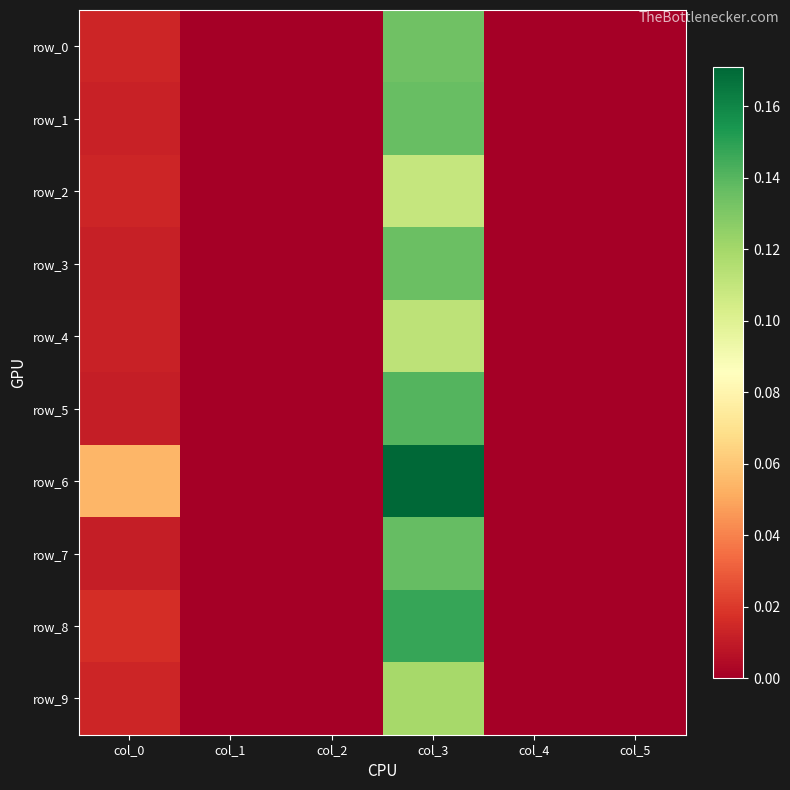

At which category does the chart reach its minimum across all series?

col_1